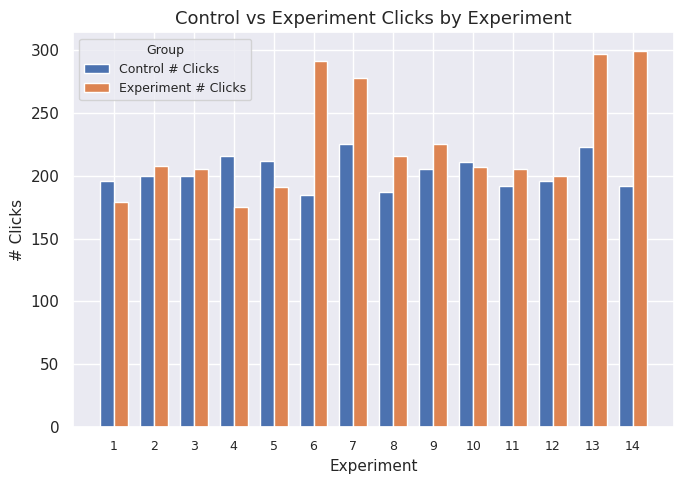

List the series in order of their peak value, lowest first.

Control # Clicks, Experiment # Clicks